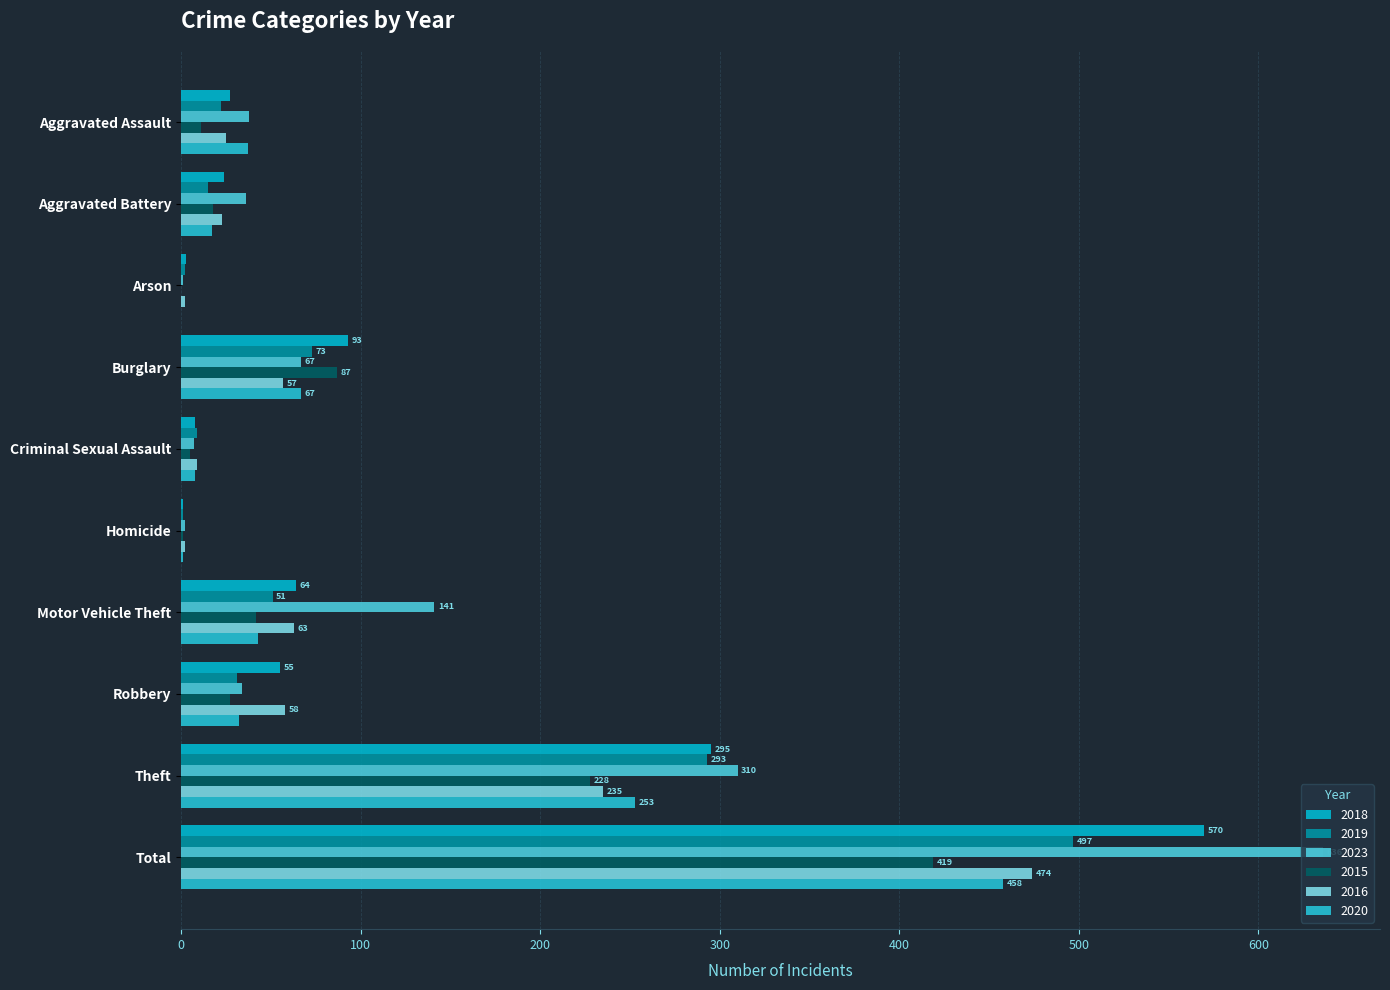

How many categories are shown in the chart?

10